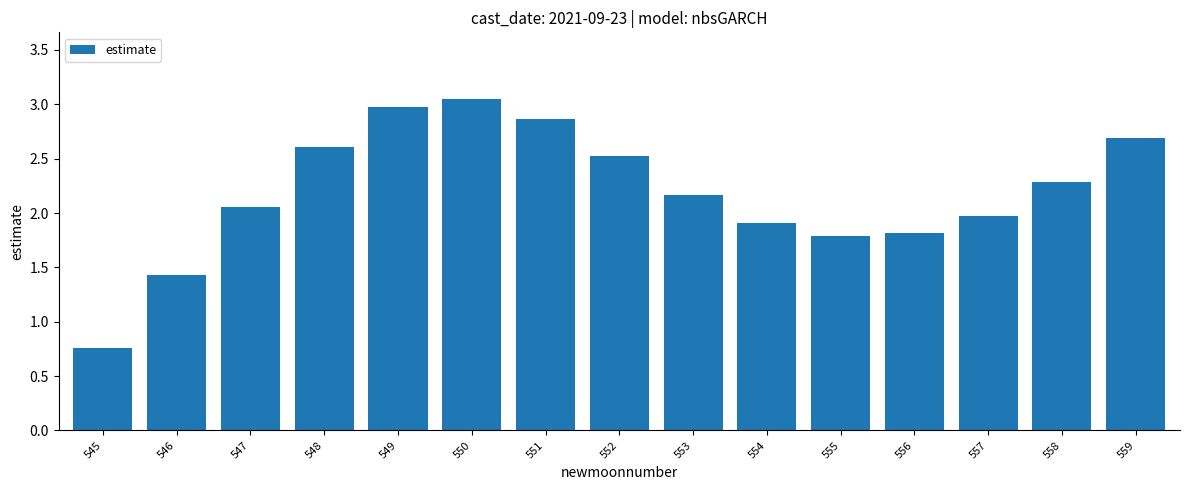

Which label corresponds to the smallest value in the chart?

545